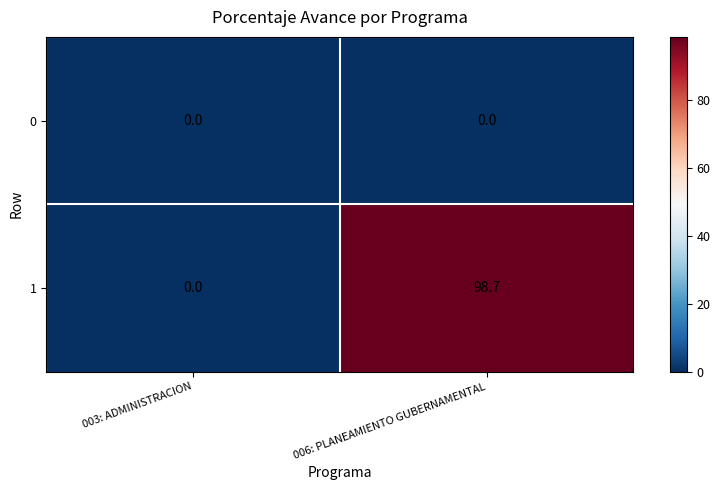

Is it true that 1 equals 50.3 at 006: PLANEAMIENTO GUBERNAMENTAL?

False